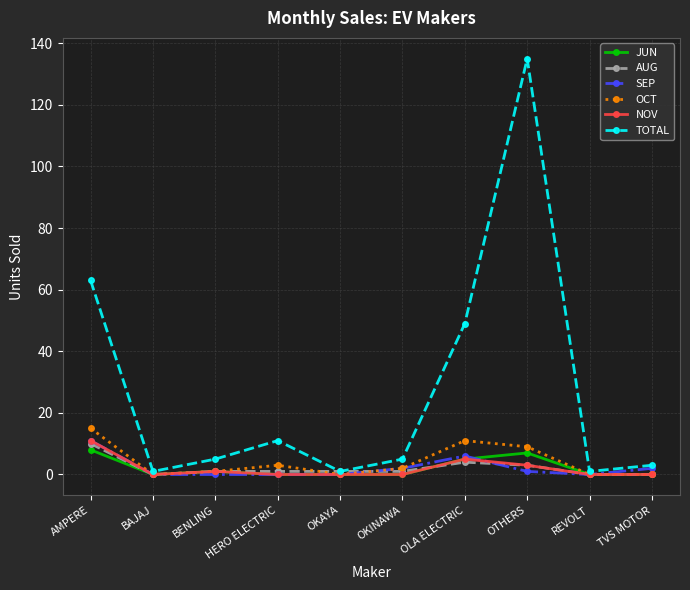

At which category is the sum across all series the highest?

OTHERS